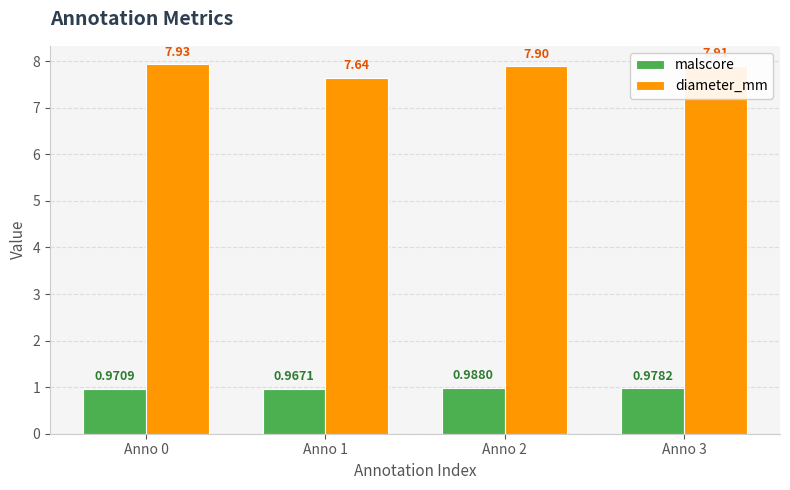

What is the difference between the highest and lowest values at Anno 2?

6.9